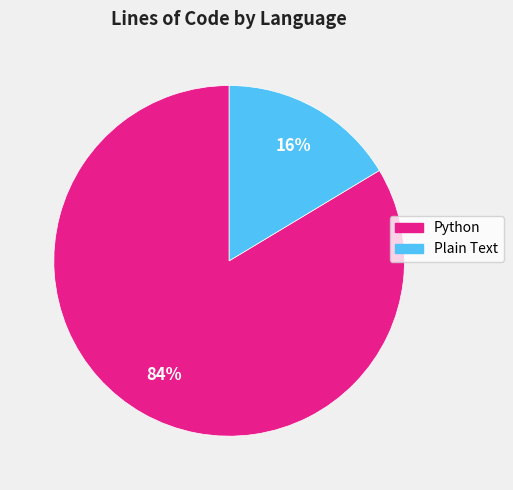

What is the largest slice in the pie chart?

Python